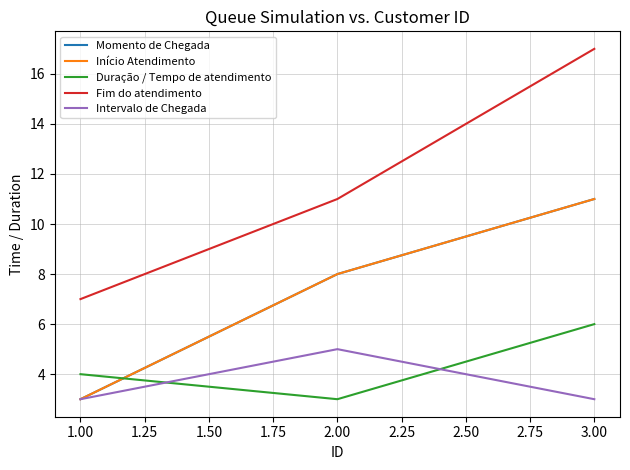

Is this an area chart (filled region under the line)?

No